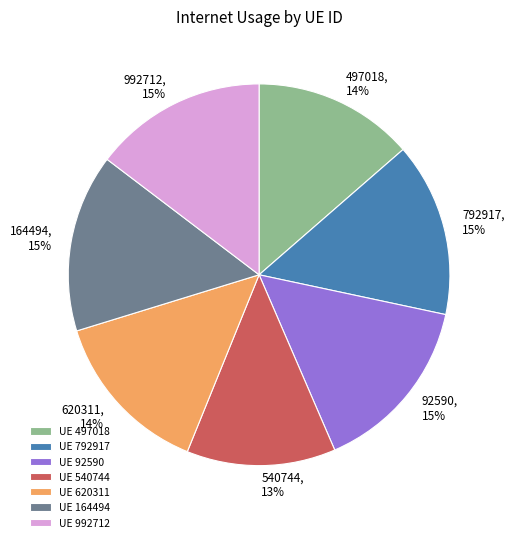

Count the number of slices in the pie.

7